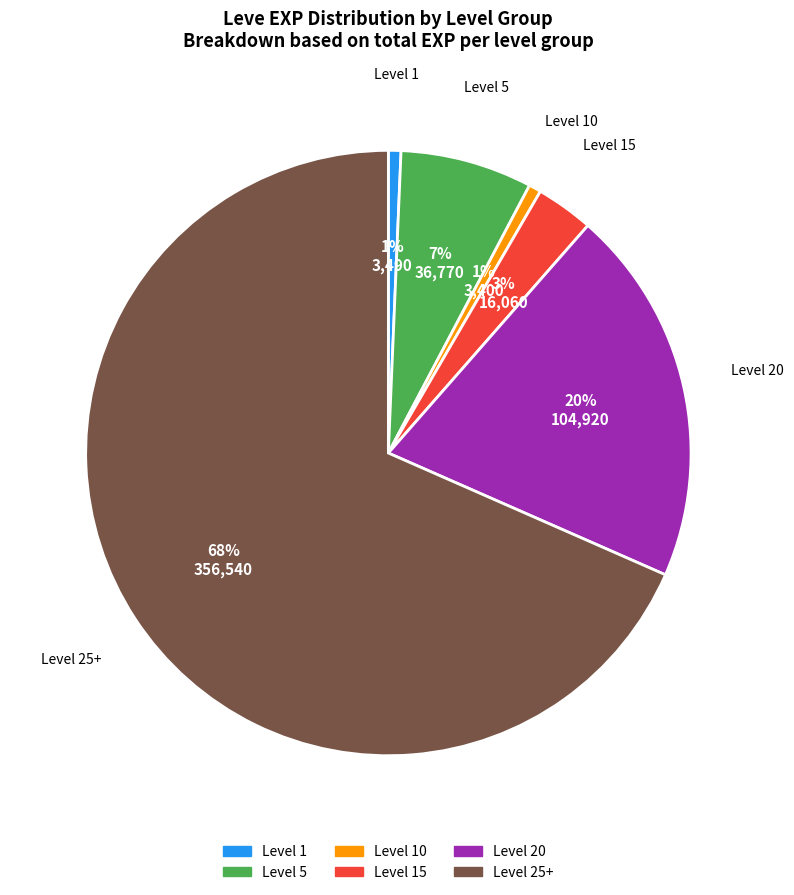

Does any single category account for the majority?

Yes